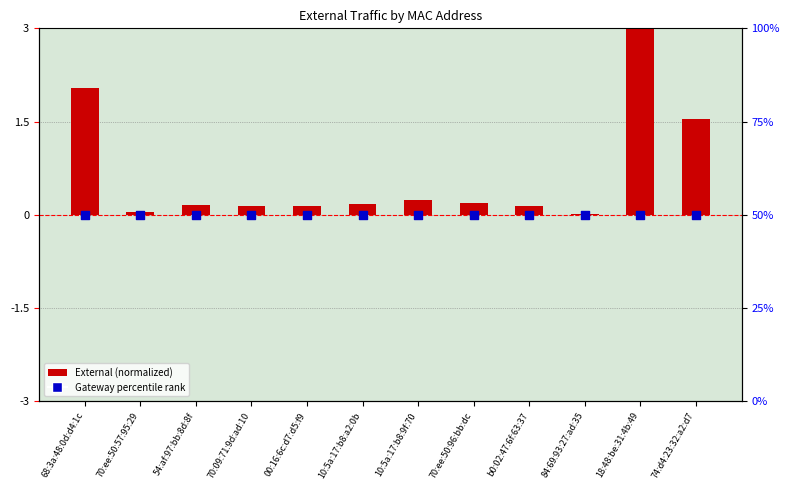

What is the total value across all series at 84:69:93:27:ad:35?

50.0